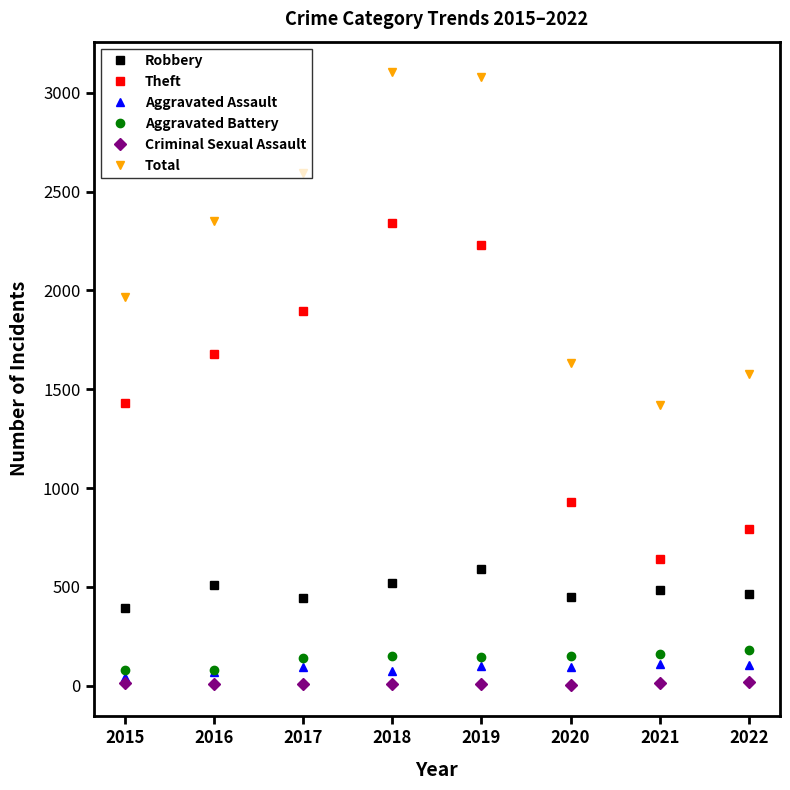

What is the average value of the Theft series?

1492